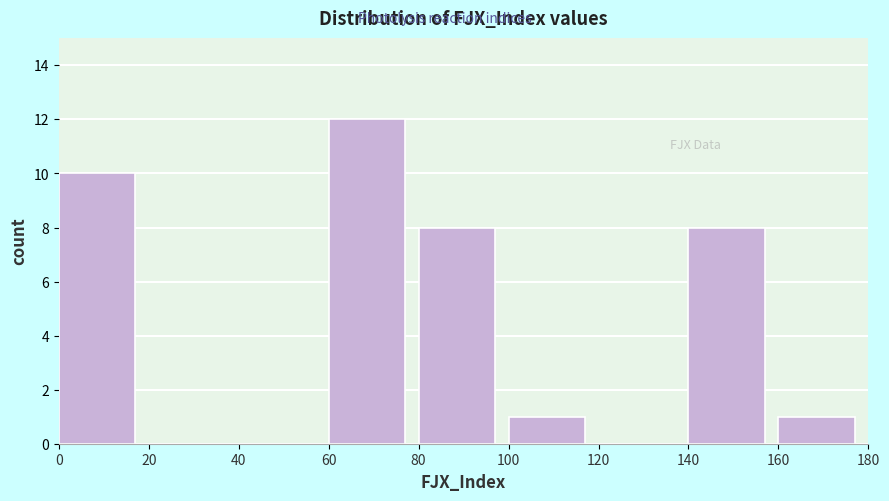

Which range on the x-axis has the tallest bar?

60 to 80